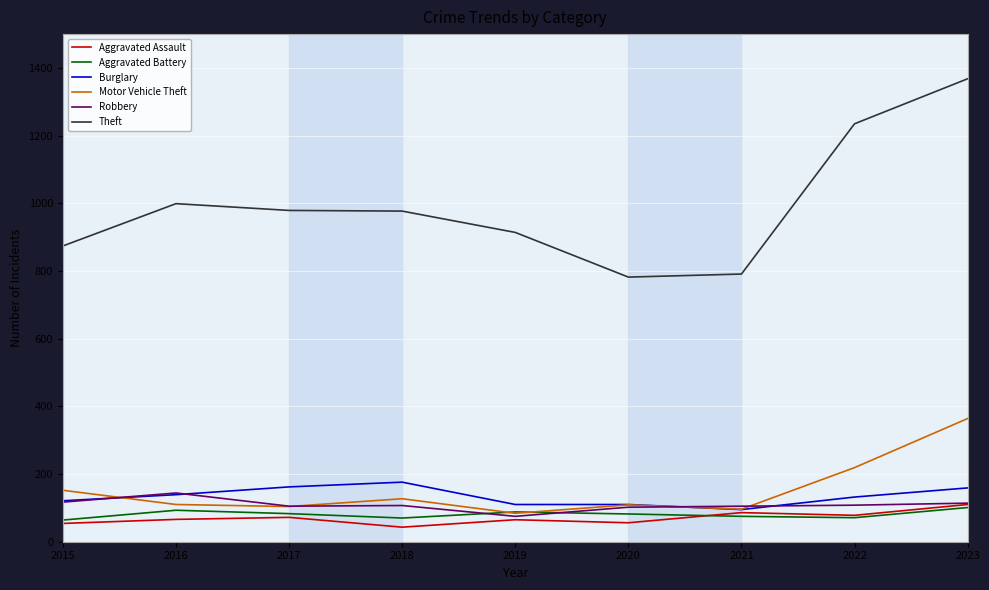

At which label does Burglary first exceed 132?

2016